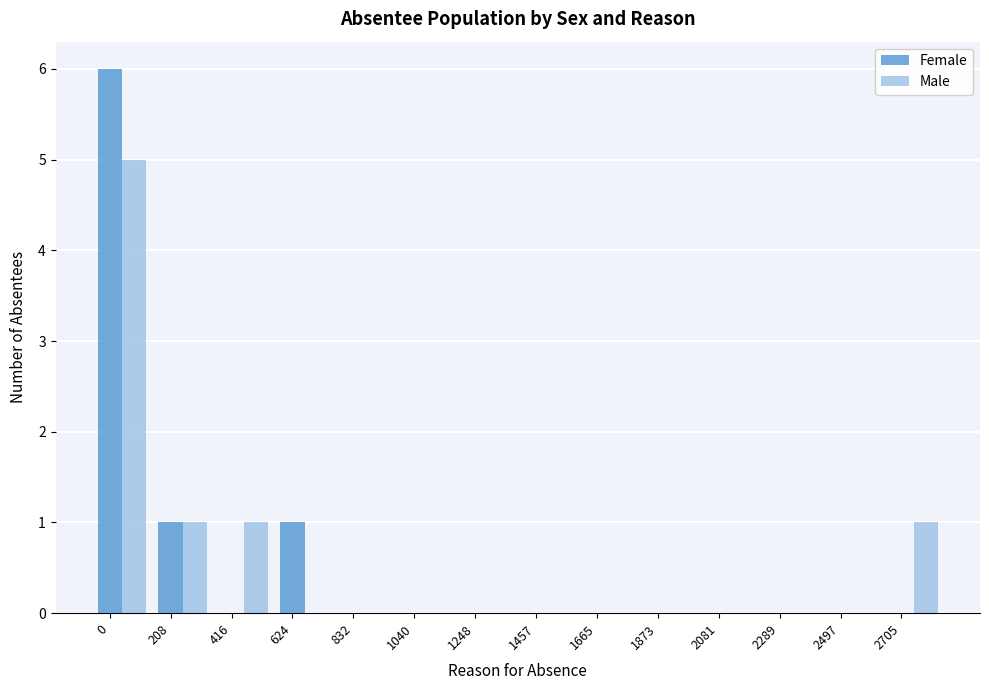

True or false: Female has a value of 1 at 624.

True